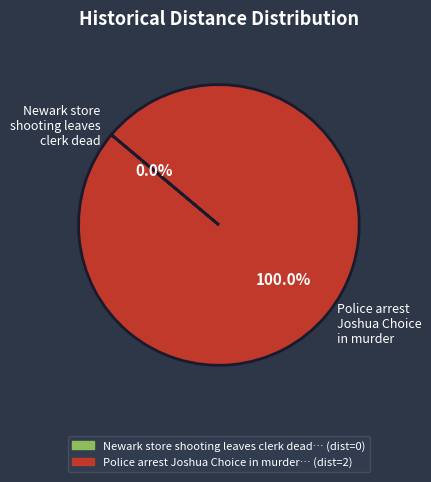

What is the change in value from Newark store shooting leaves clerk dead to Police arrest Joshua Choice in murder?

+2